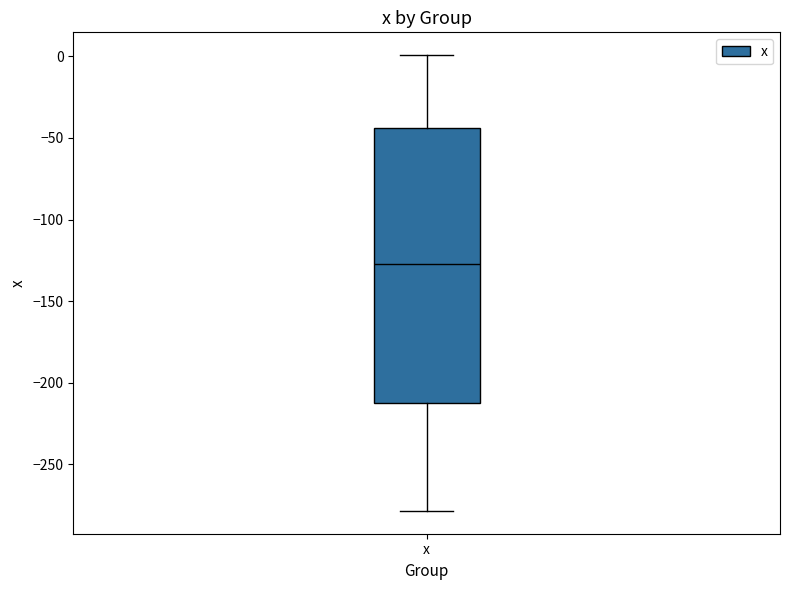

Where is the lower edge of the box for x on the y-axis? The values are not printed on the chart, so give them approximately, as read against the axis.

-210